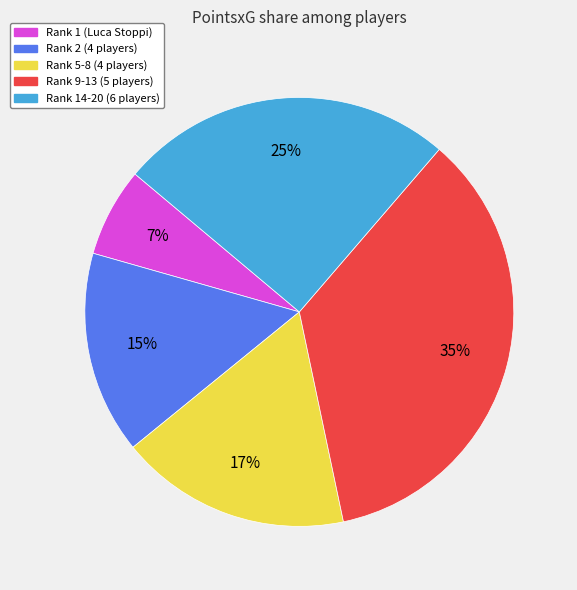

Is there a majority slice in this chart?

No